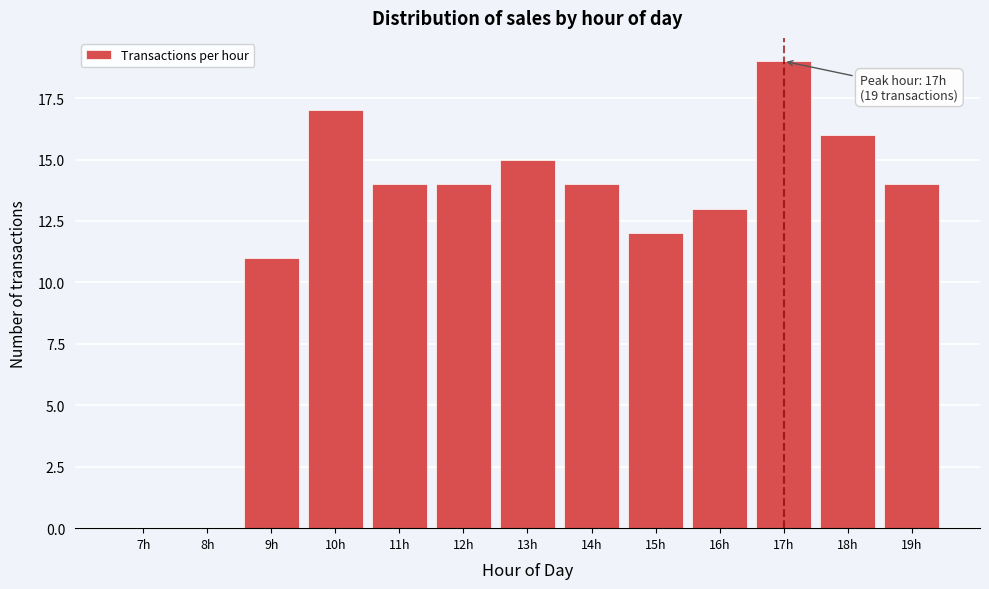

Reading left to right, what are all the values shown in this chart?

7h=0	8h=0	9h=11	10h=17	11h=14	12h=14	13h=15	14h=14	15h=12	16h=13	17h=19	18h=16	19h=14